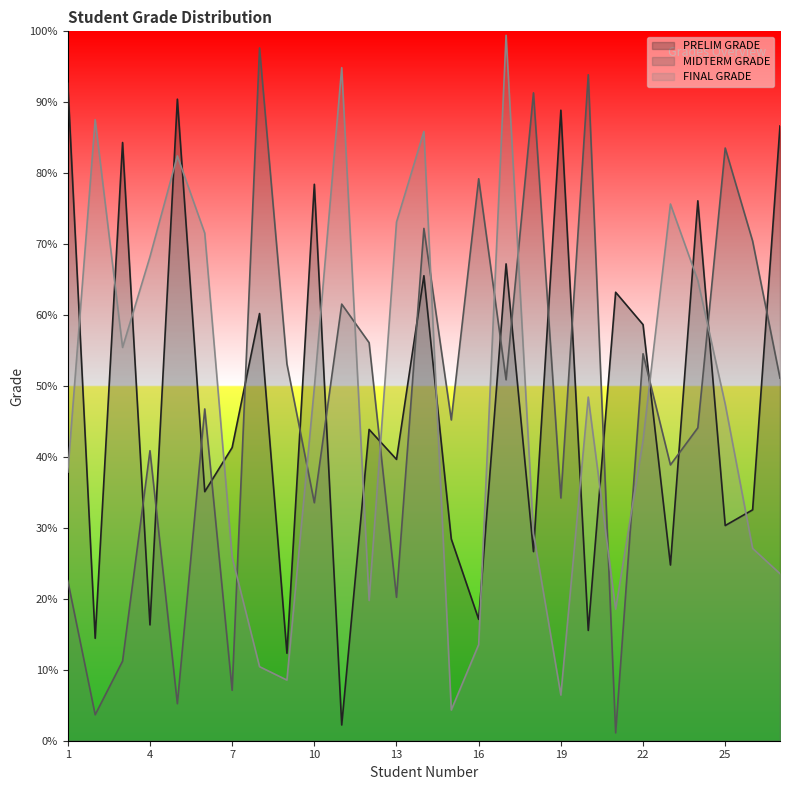

Between which two adjacent categories do PRELIM GRADE and MIDTERM GRADE first intersect?

3 and 4